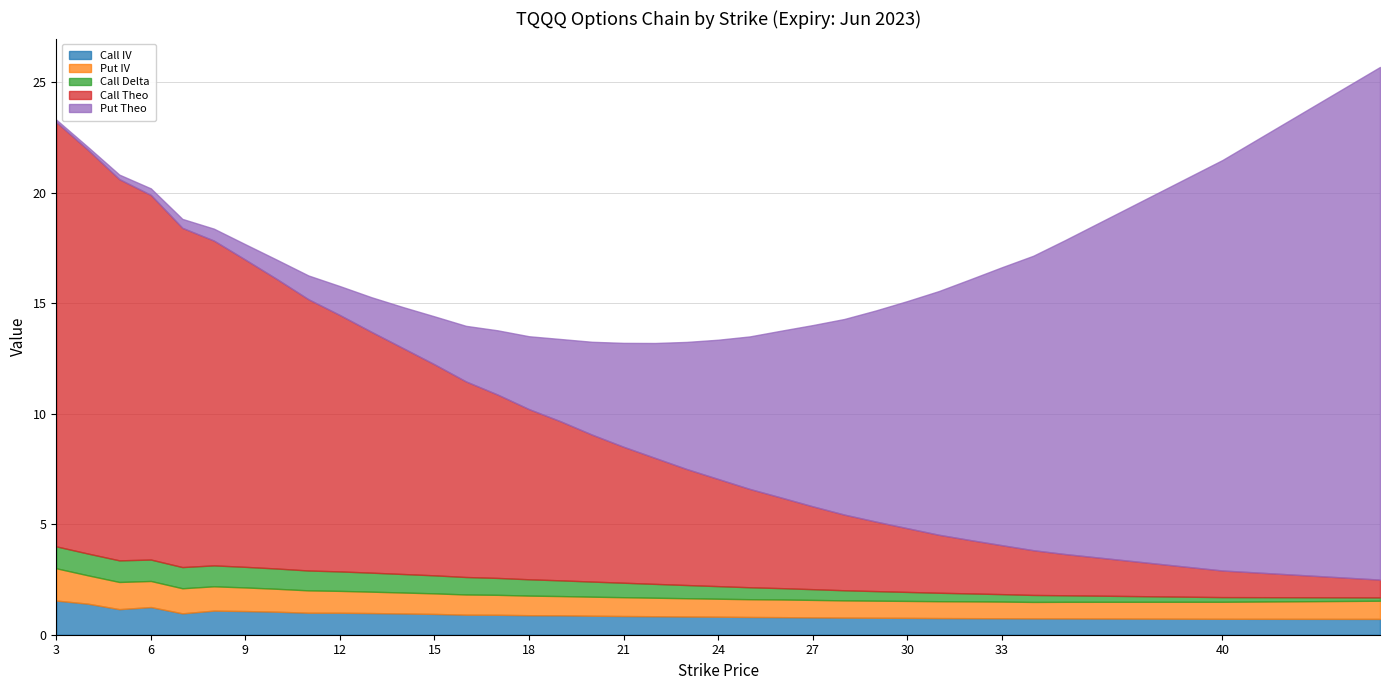

Which series changed the most between 30 and 33?

Put Theo